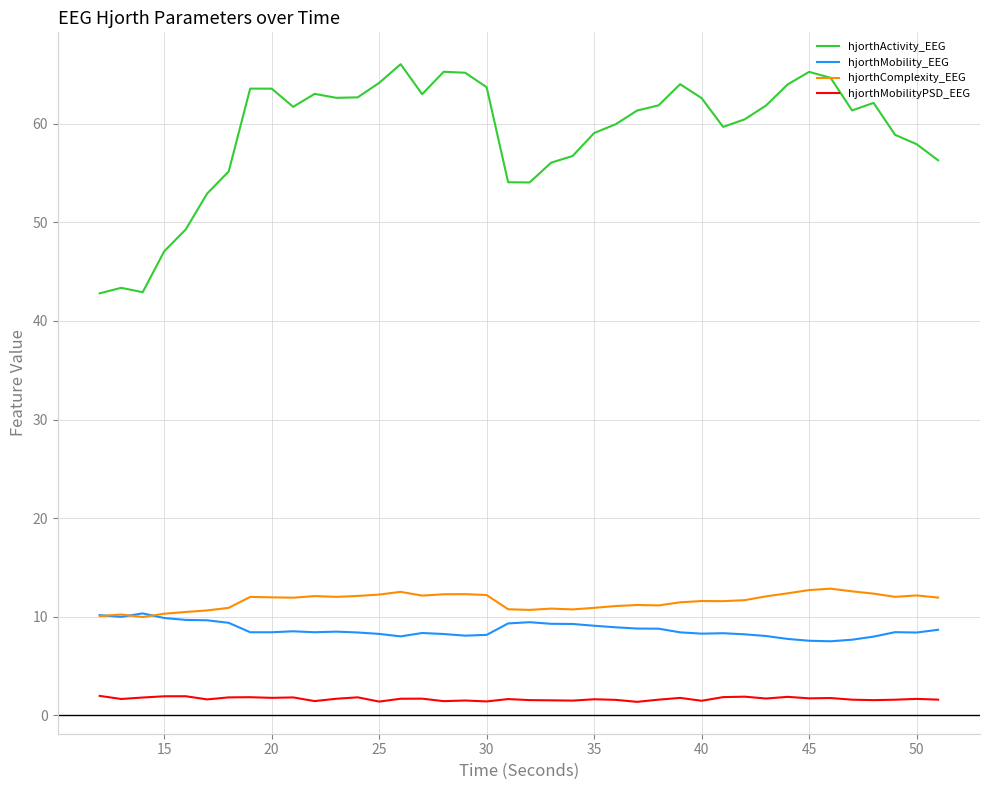

Which series has the largest total across all categories?

hjorthActivity_EEG